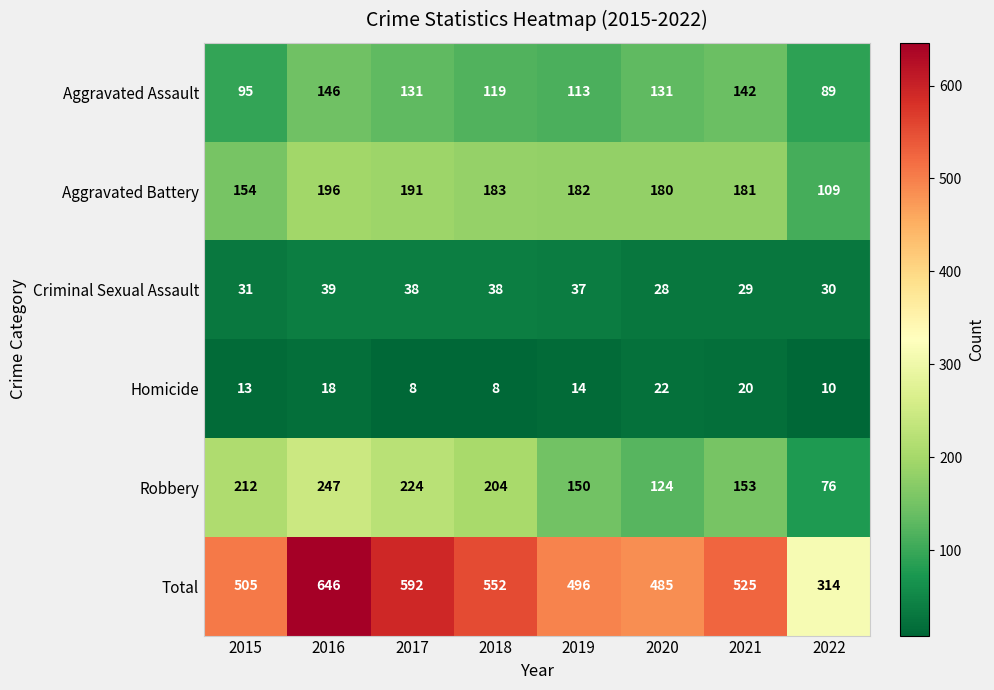

Count the number of data series in this chart.

6